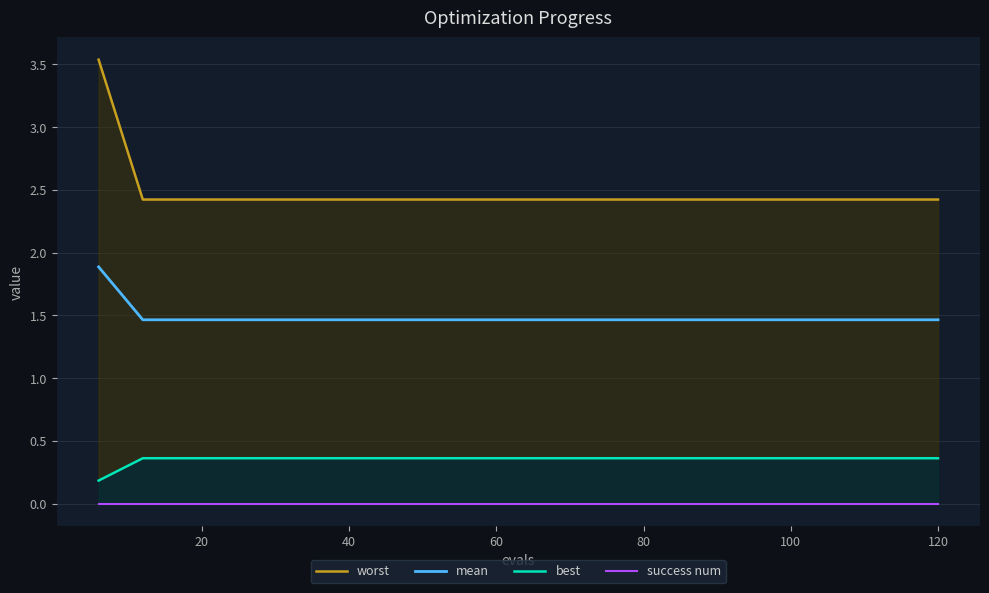

True or false: mean and worst intersect in this chart.

False